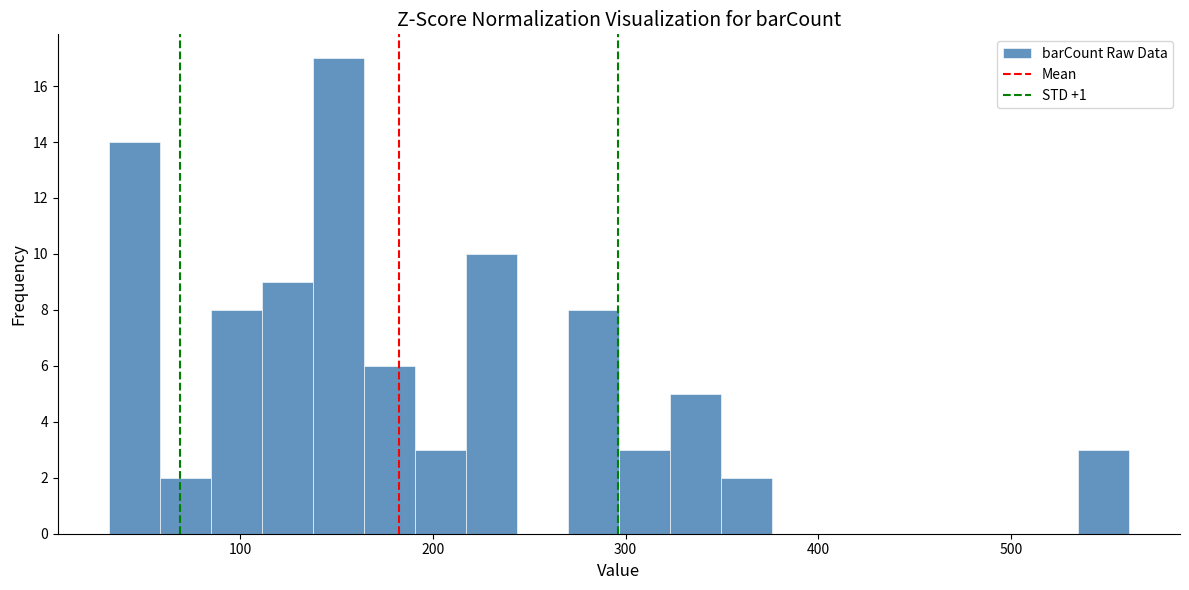

Around what value on the x-axis is the tallest bar? Give the approximate position of its centre, as read against the axis.

150